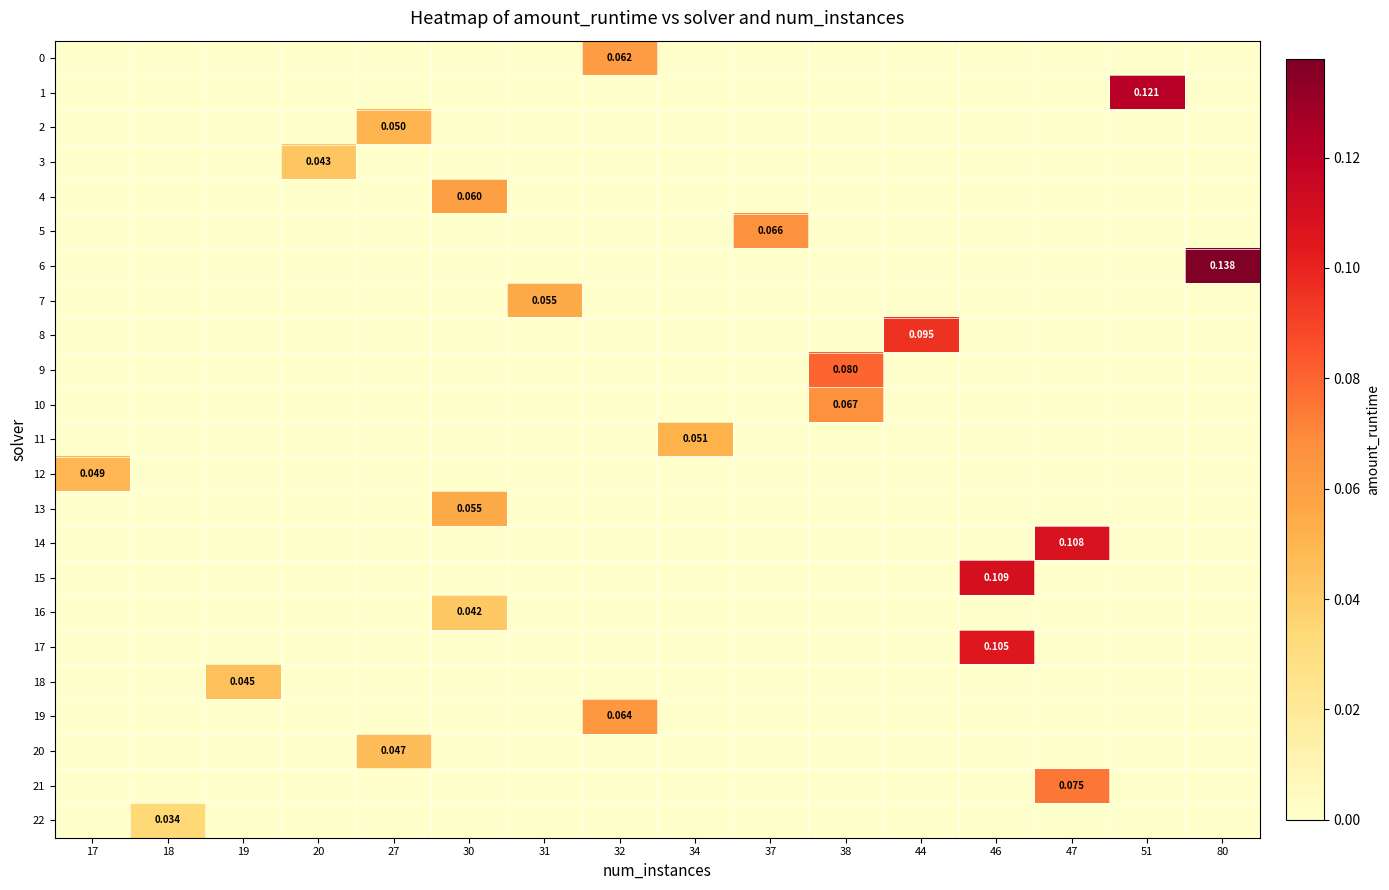

How many values in 12 are above zero?

1